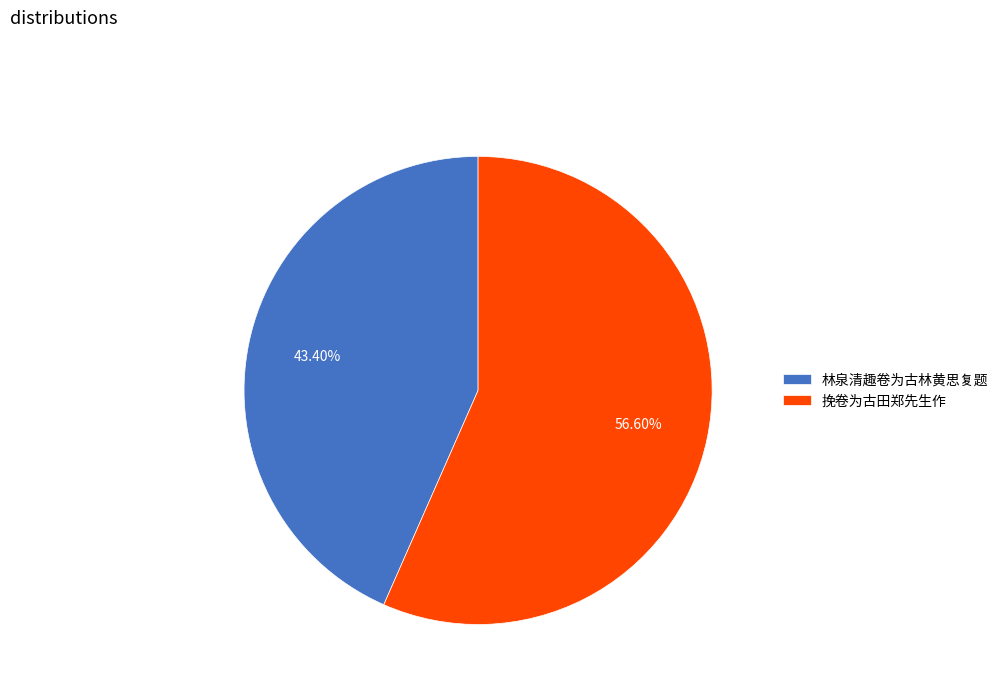

Is 林泉清趣卷为古林黄思复题 the majority of the pie?

No